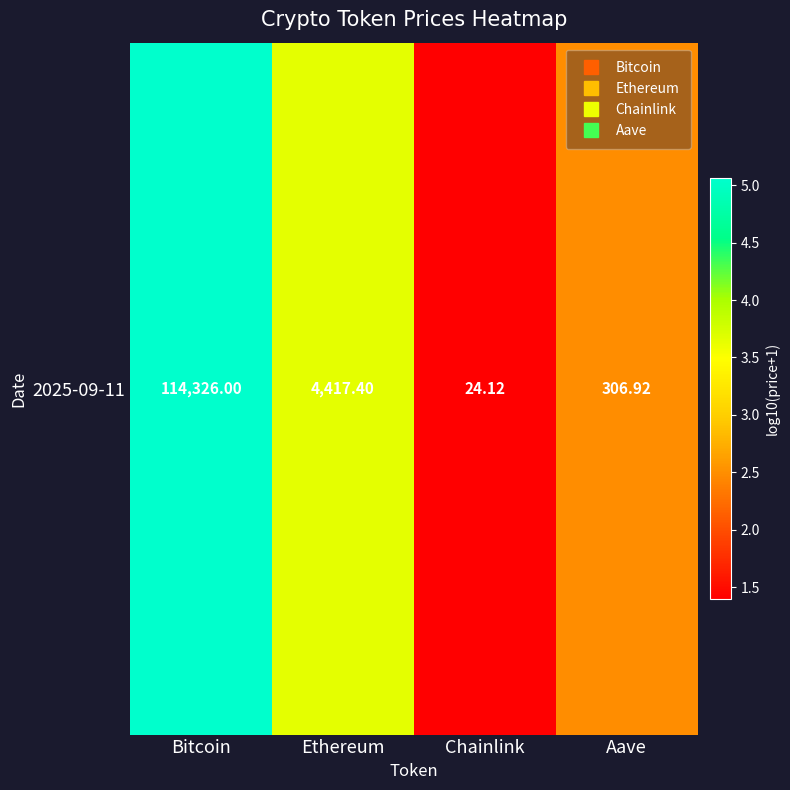

Read the value at Aave.

2.5